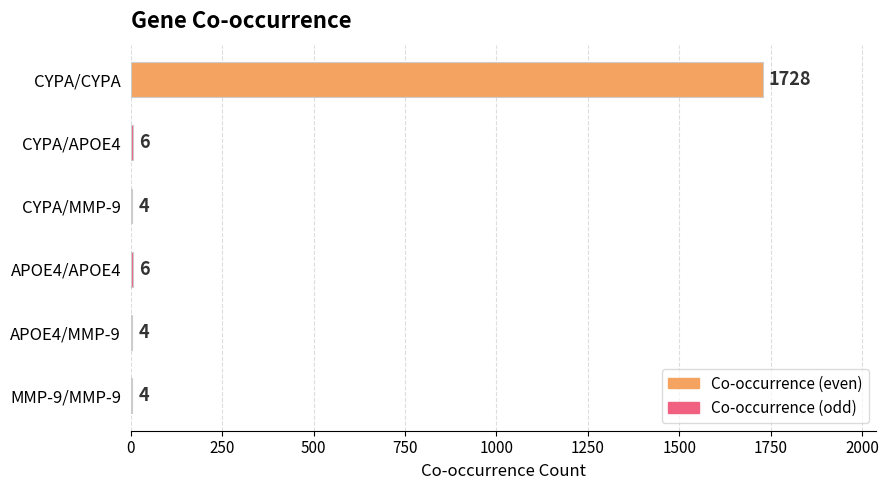

Reading top to bottom, extract all data points from this chart.

CYPA/CYPA=1728	CYPA/APOE4=6	CYPA/MMP-9=4	APOE4/APOE4=6	APOE4/MMP-9=4	MMP-9/MMP-9=4